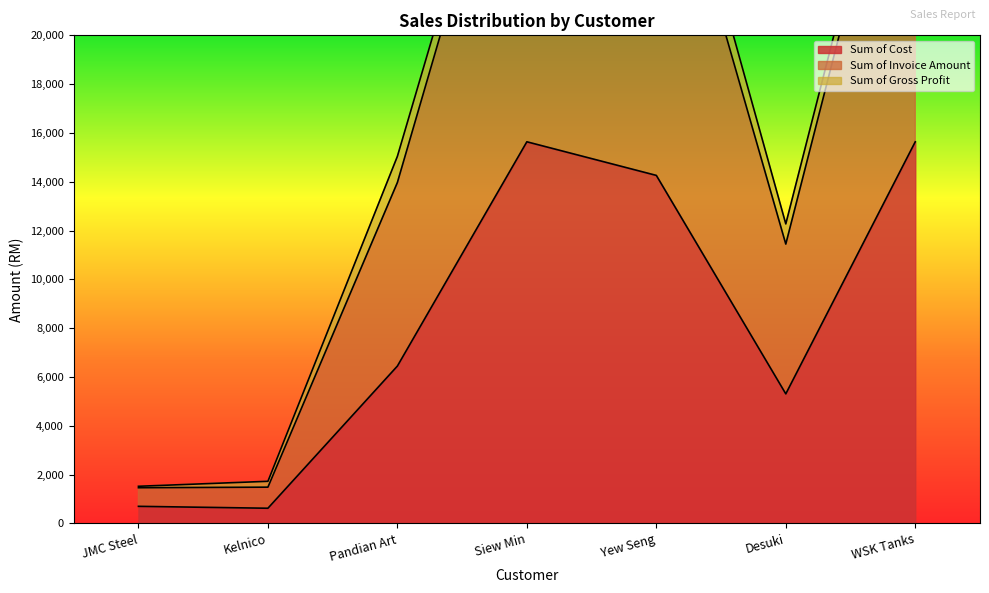

True or false: Sum of Cost has a value of 1821.3 at Desuki.

False